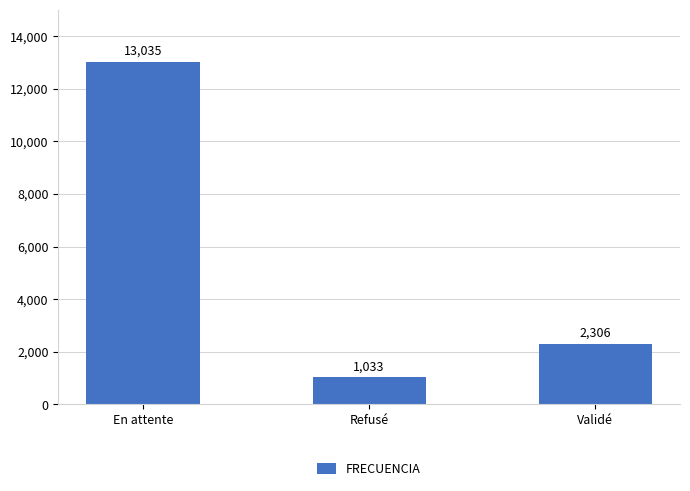

Reading left to right, list all the values displayed in this chart.

13035	1033	2306